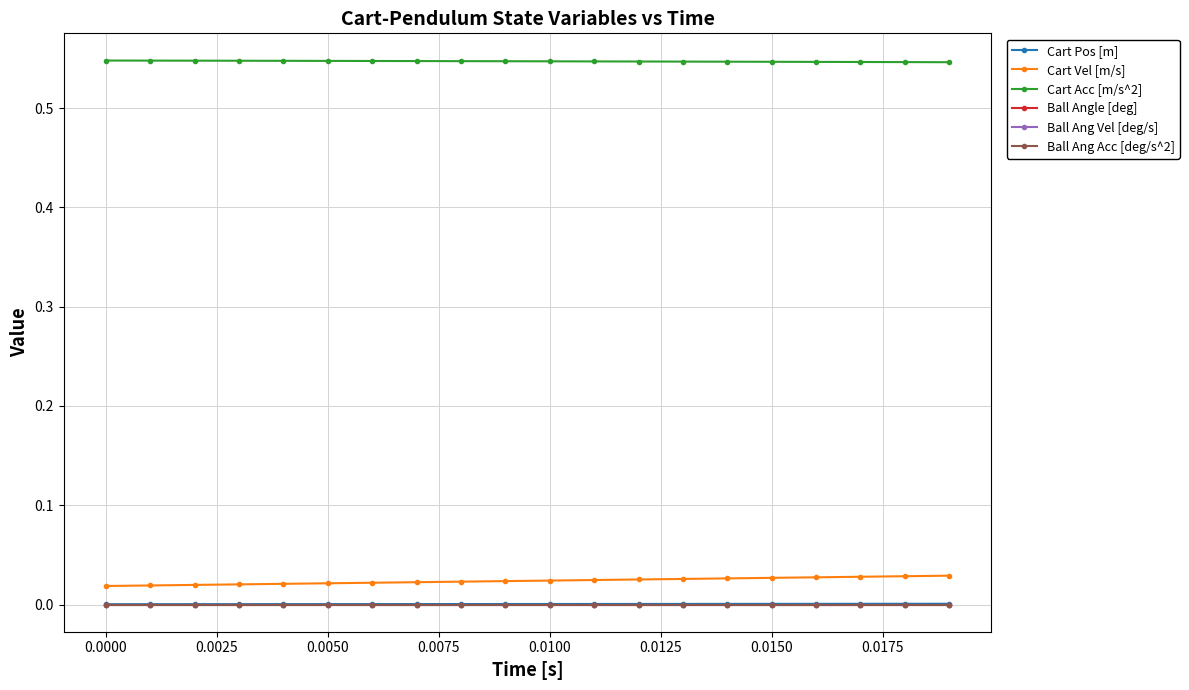

How many Cart Acc [m/s^2] values are between 0 and 1?

20